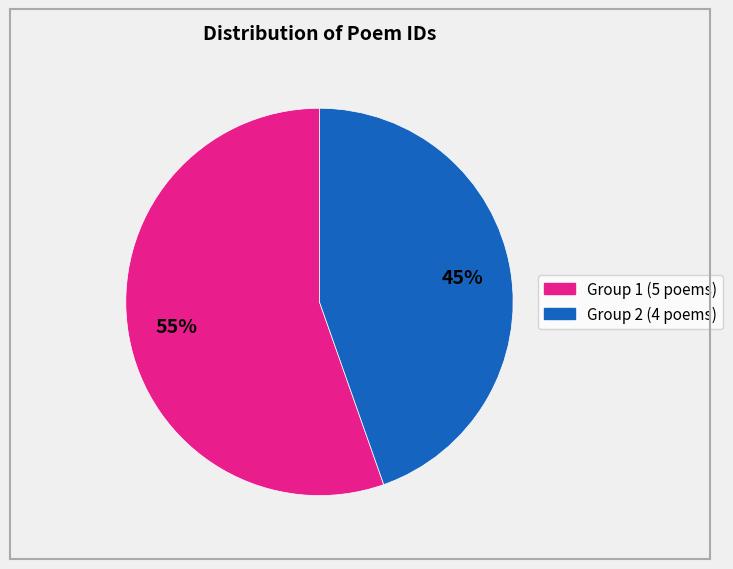

Is there a majority slice in this chart?

Yes